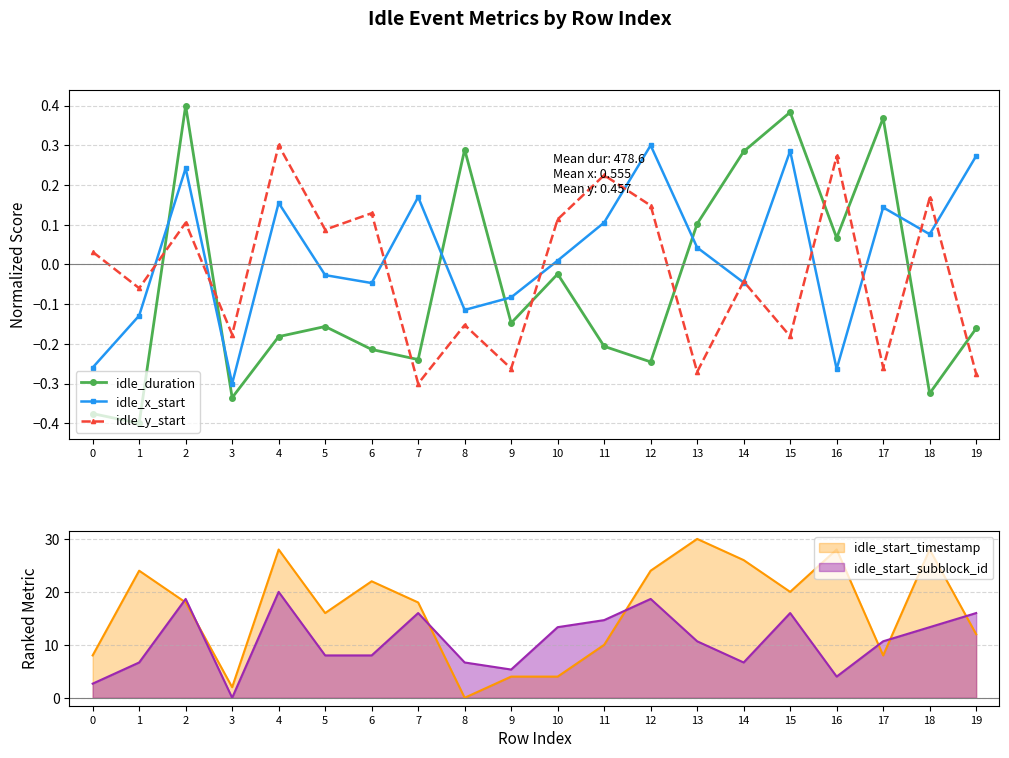

How many intersections are there between idle_x_start and idle_duration?

6